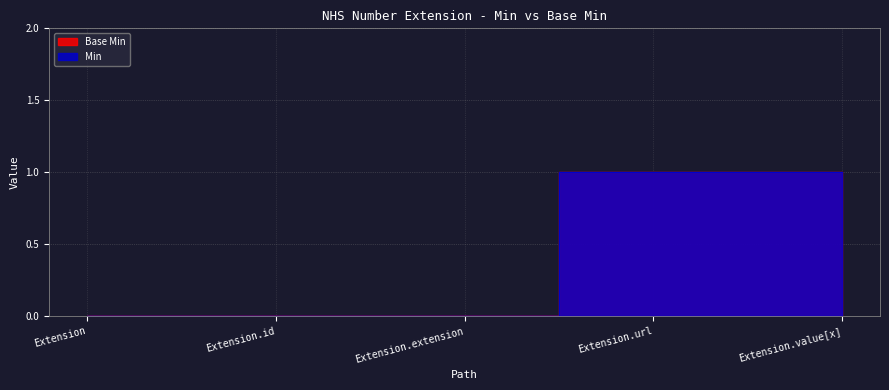

True or false: Base Min has more than 1 interior local peaks.

False